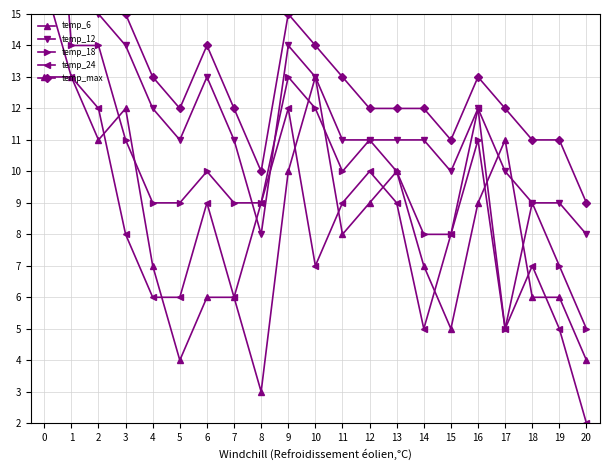

Where is the first local maximum for temp_12?

6